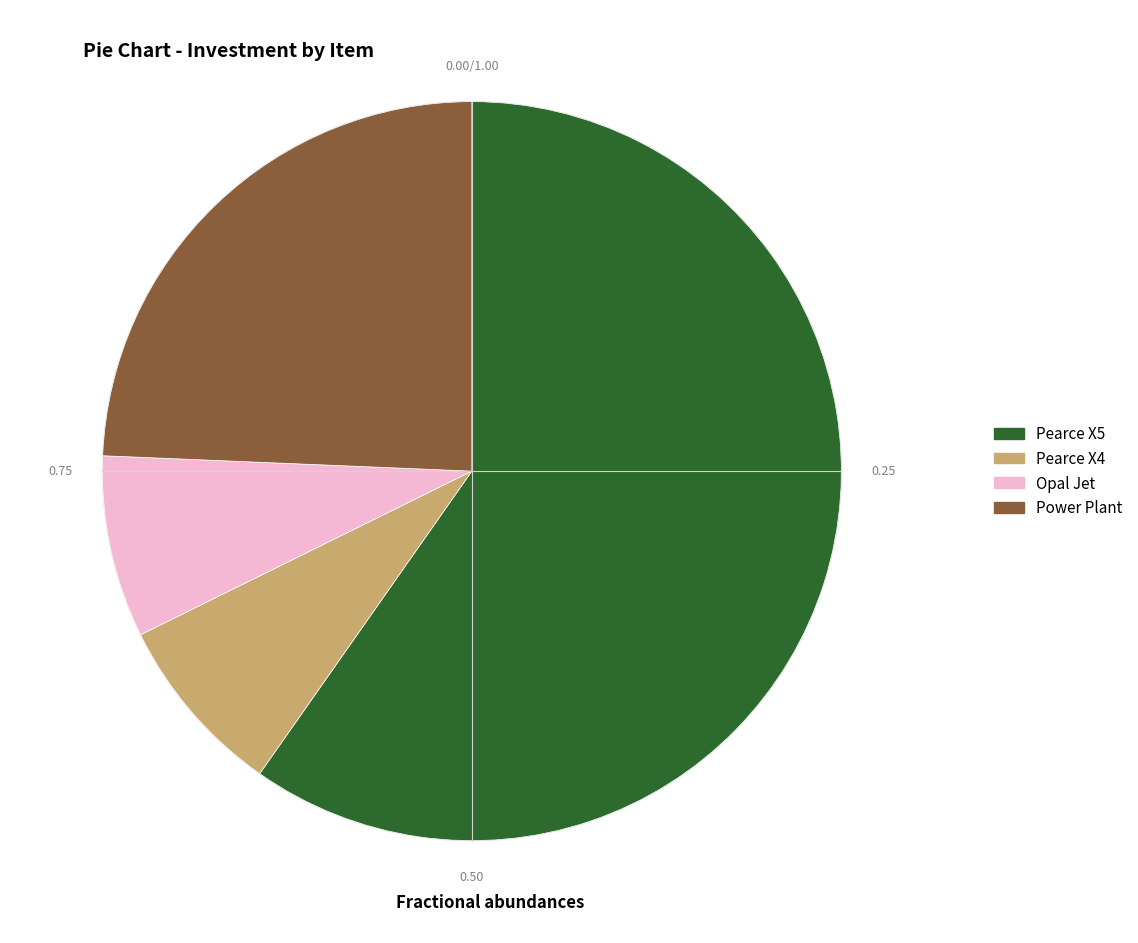

Which slice is the largest?

Pearce X5